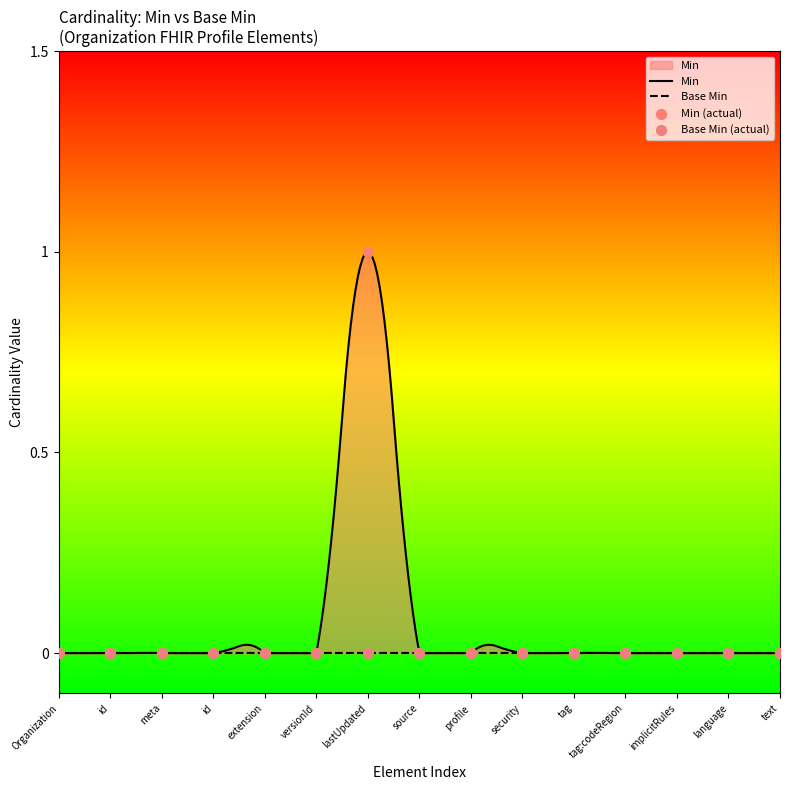

Which series reaches the minimum Y coordinate?

Base Min